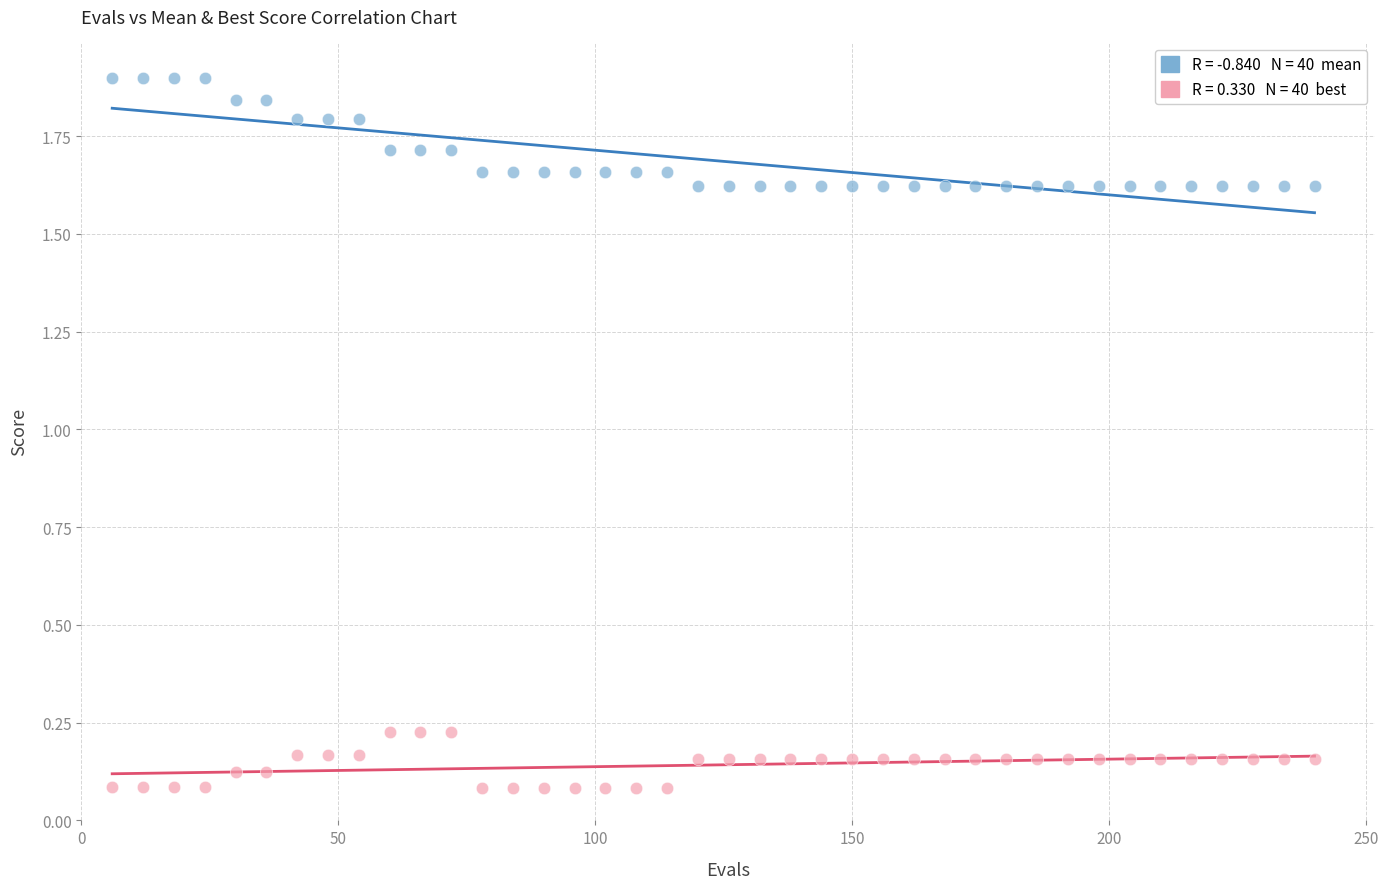

Across all data points, what is the range of X values (max minus min)?

234.0